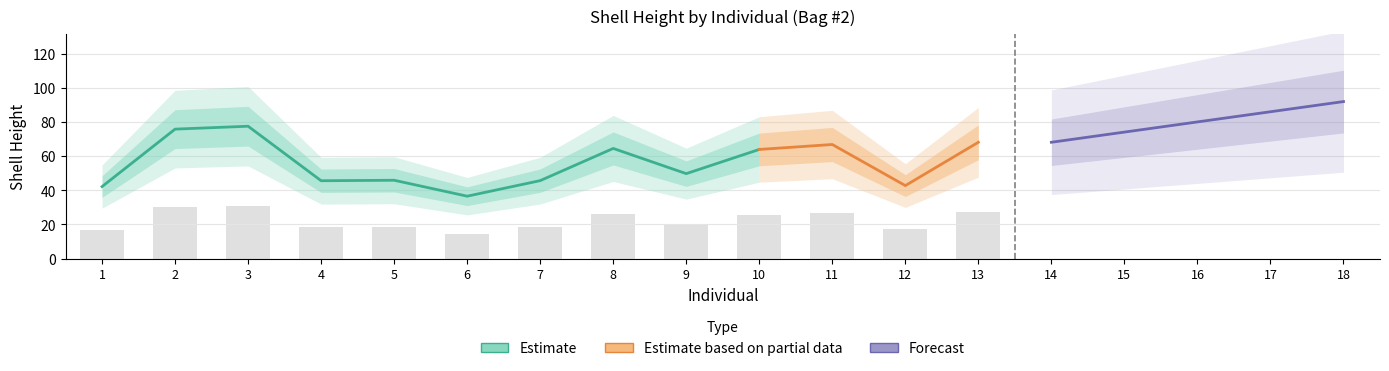

List the labels in order of value, largest first.

3, 2, 13, 11, 8, 10, 9, 5, 7, 4, 12, 1, 6